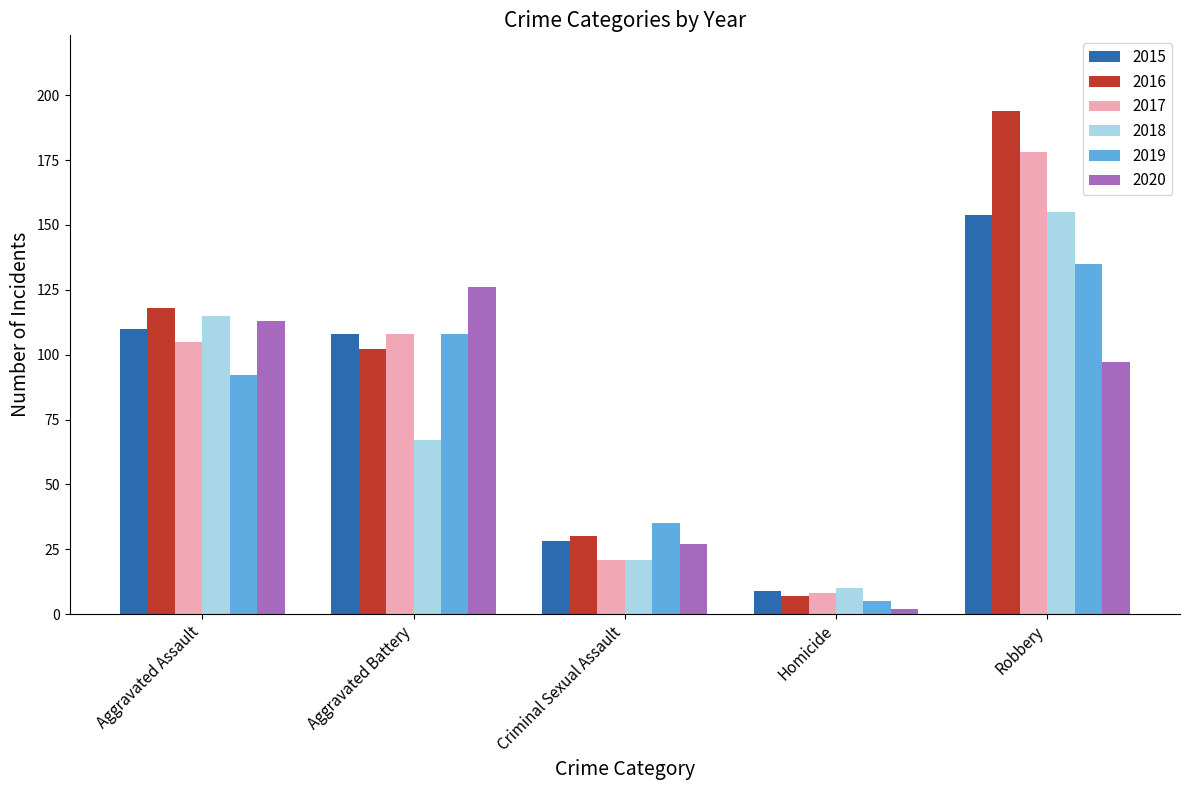

What is the smallest value displayed?

2